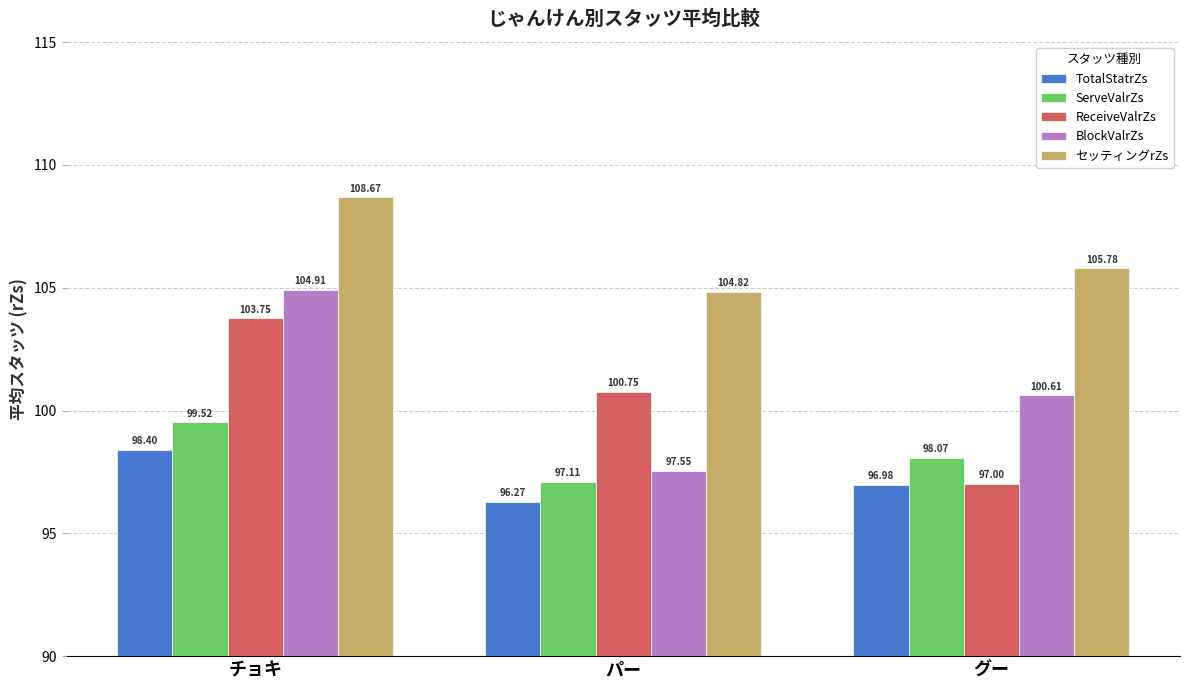

What is the difference between the BlockValrZs values at グー and パー?

3.1